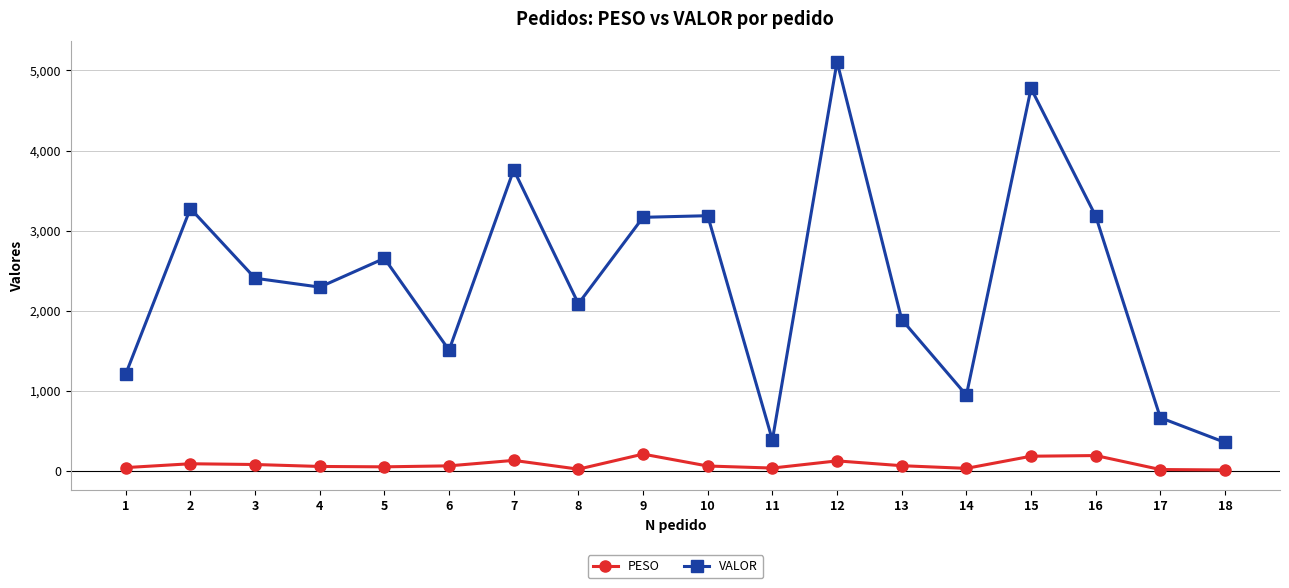

What is the approximate value of PESO at 9?

208.8